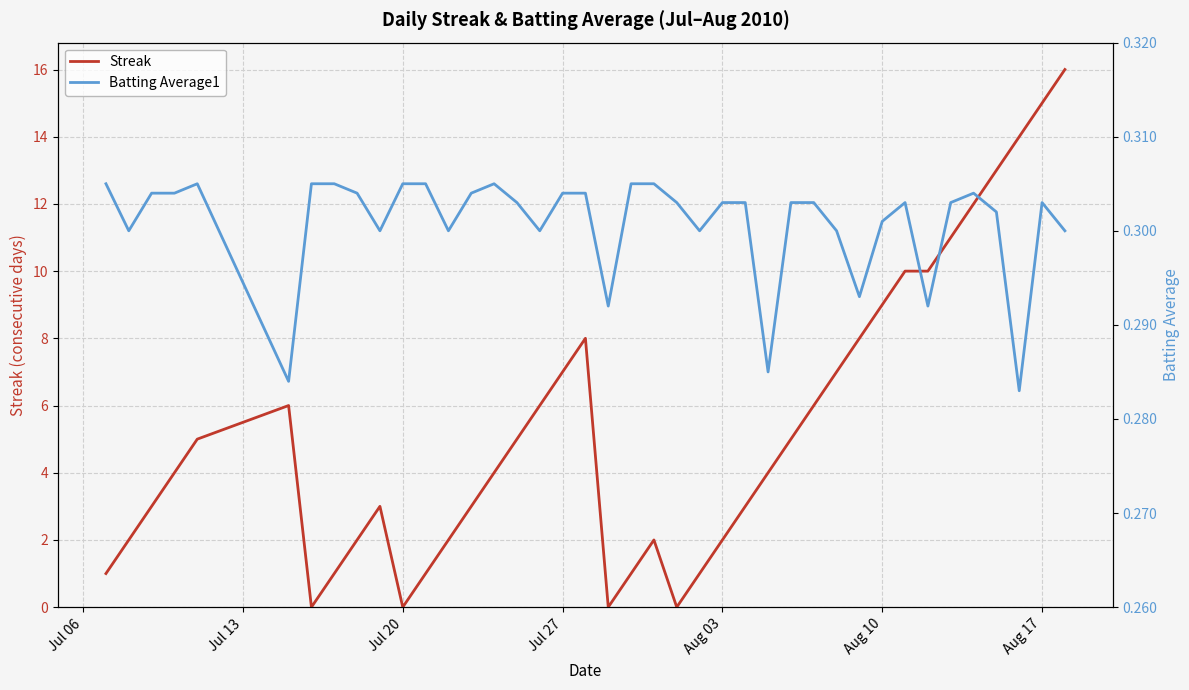

Which series has the widest spread of values?

Streak